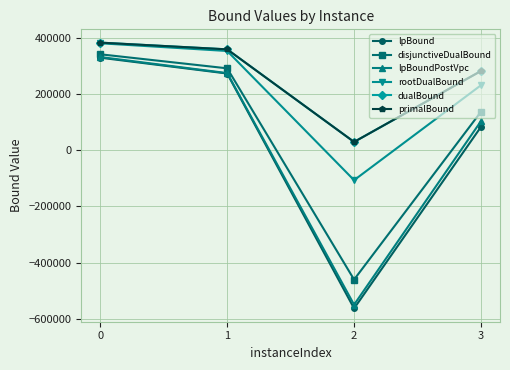

At which category does the chart reach its minimum across all series?

2